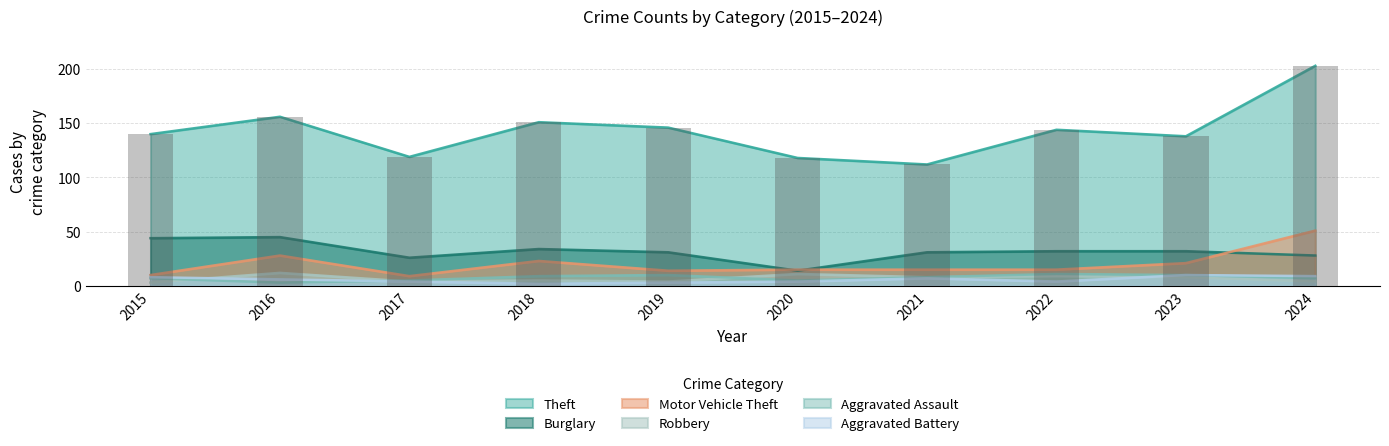

How many values in the Aggravated Battery series exceed 6?

4